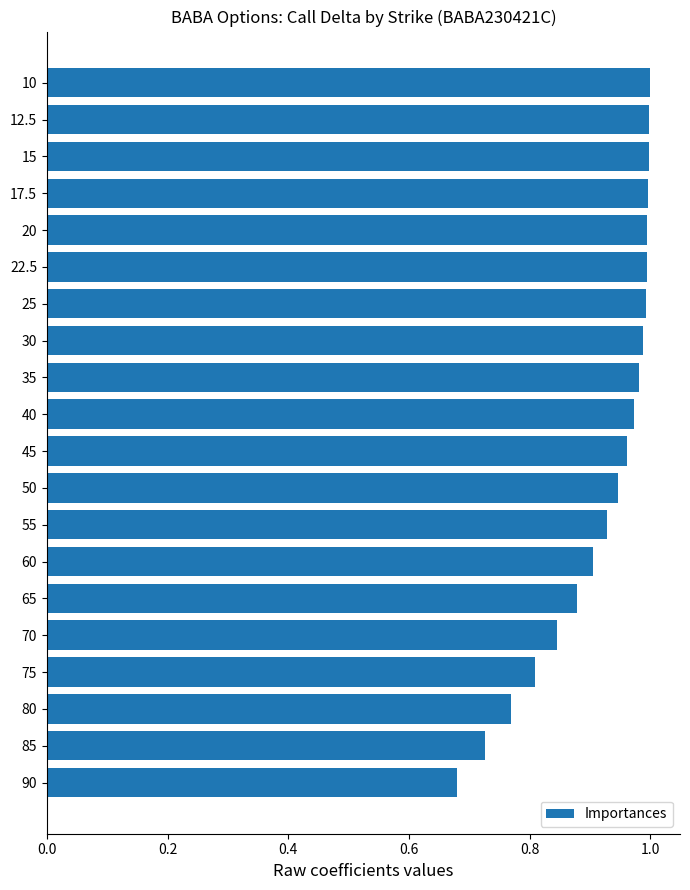

The value at 75 is 1.1. True or false?

False